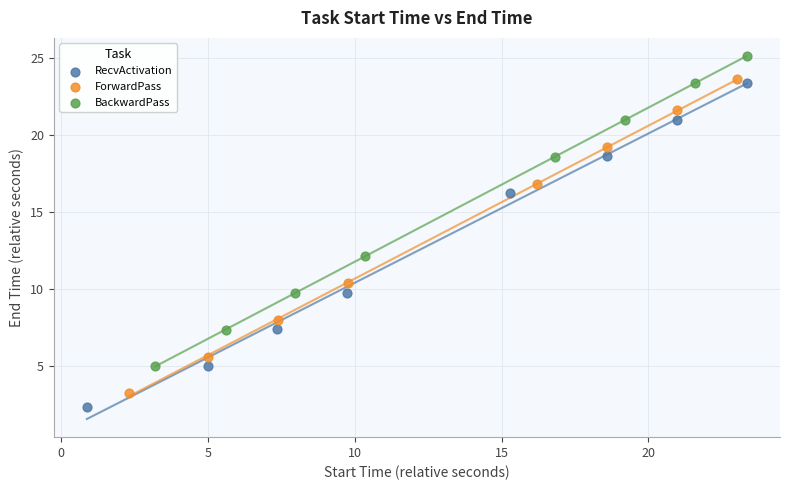

Which series reaches the minimum Y coordinate?

RecvActivation